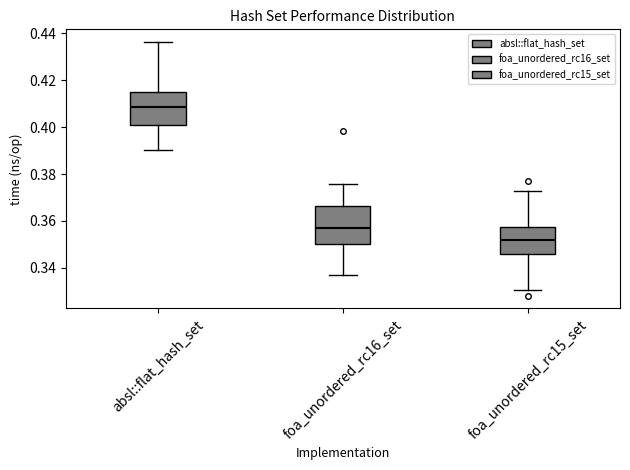

Which box has the lowest median line?

foa_unordered_rc15_set